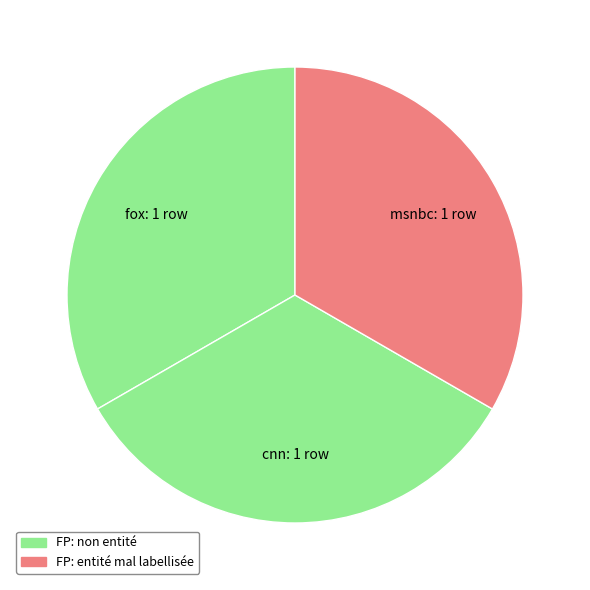

Which category has the smallest portion of the pie?

fox